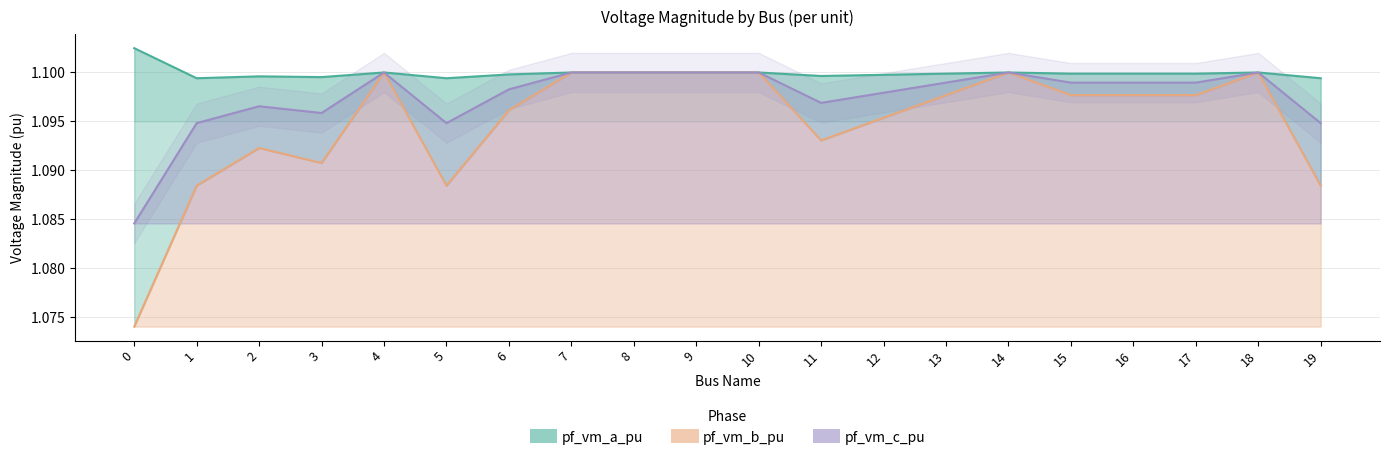

Which has a higher value, 2 or 7?

7